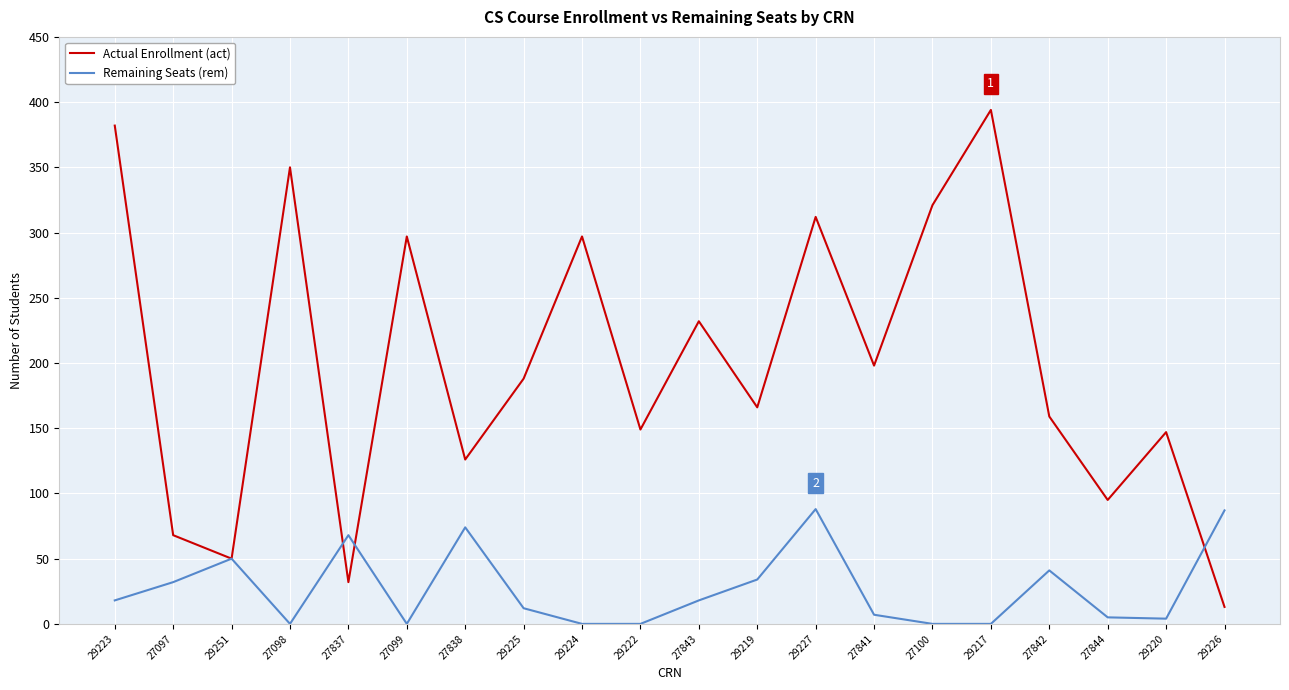

Which category has the lowest value in the Actual Enrollment (act) series?

29226